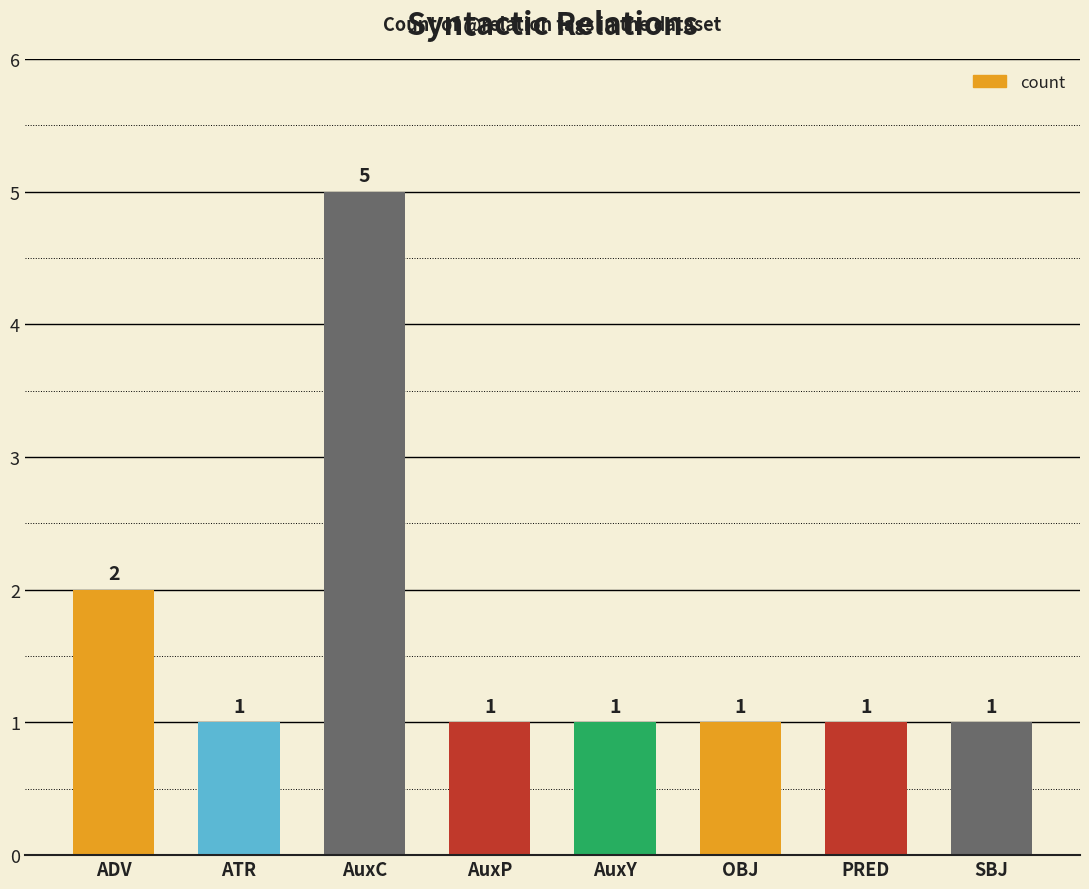

Approximately how many times larger is the value at OBJ compared to SBJ?

1.0